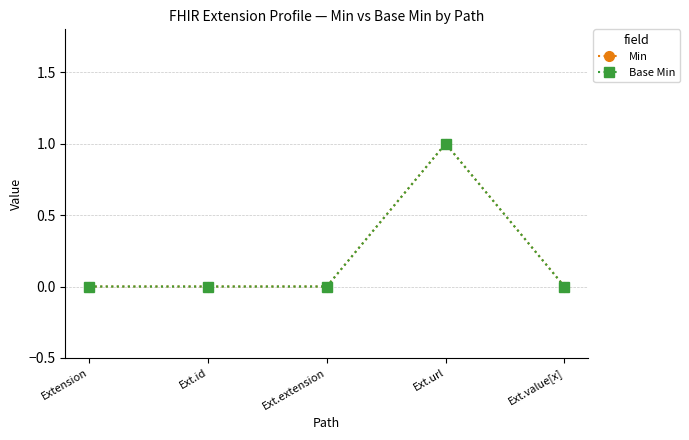

Is this an area chart (filled region under the line)?

No